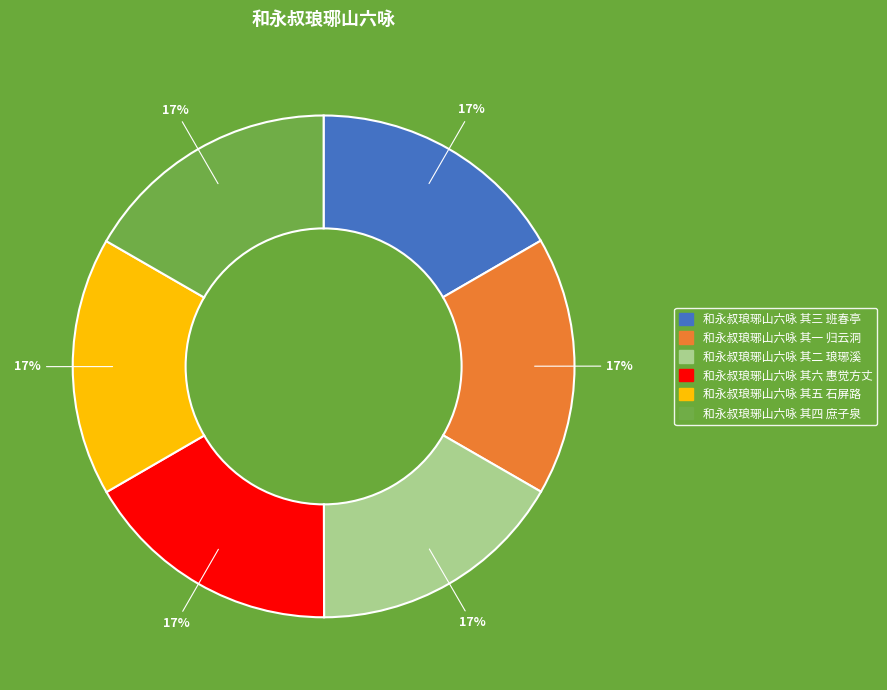

Does any single category account for the majority?

No